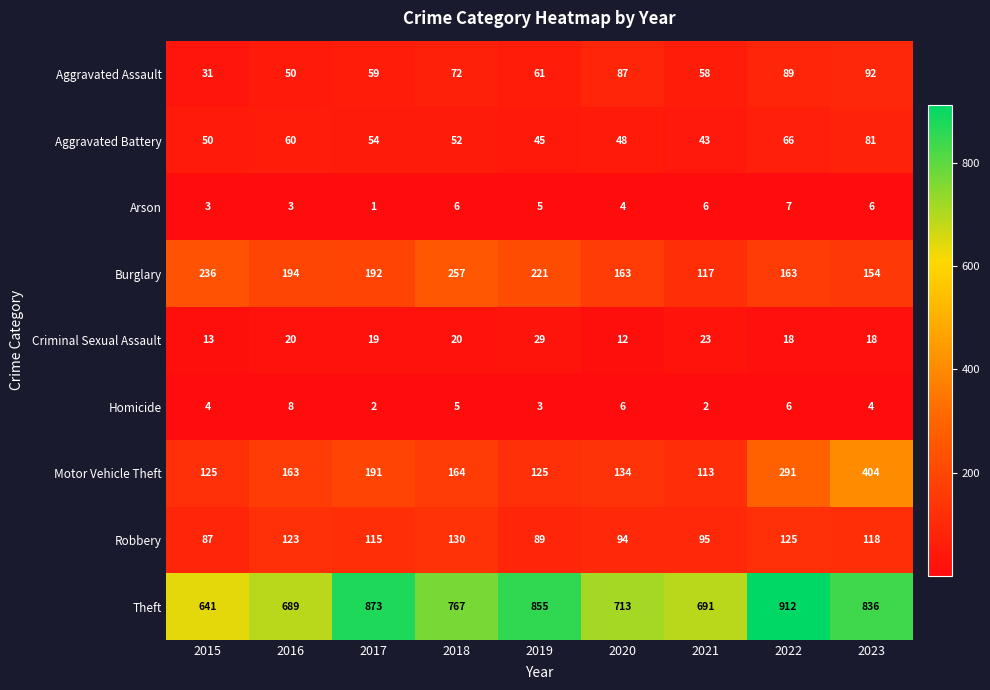

What is the spread (max minus min) of values at 2019?

852